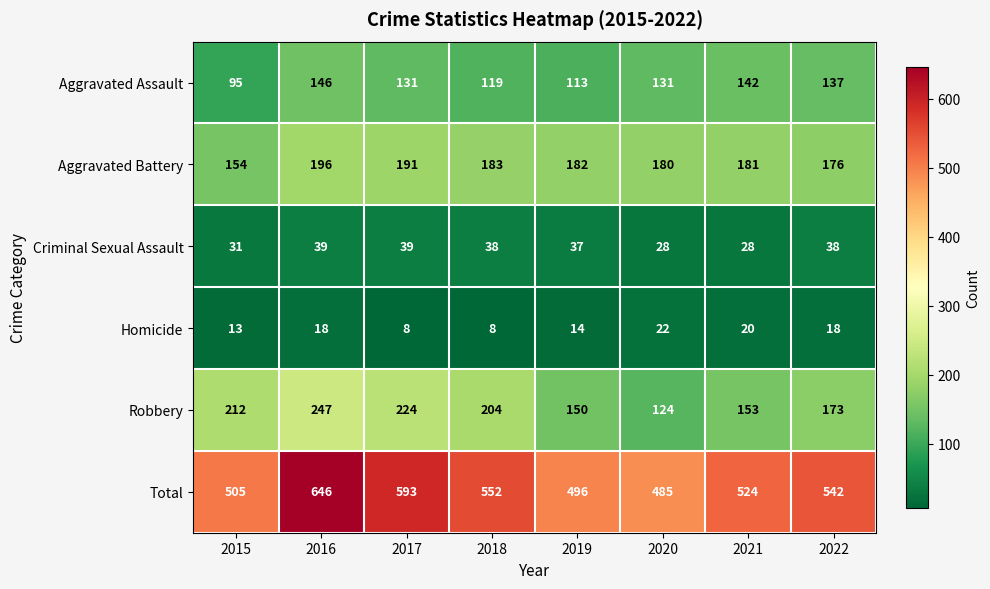

What is the greatest value displayed?

646